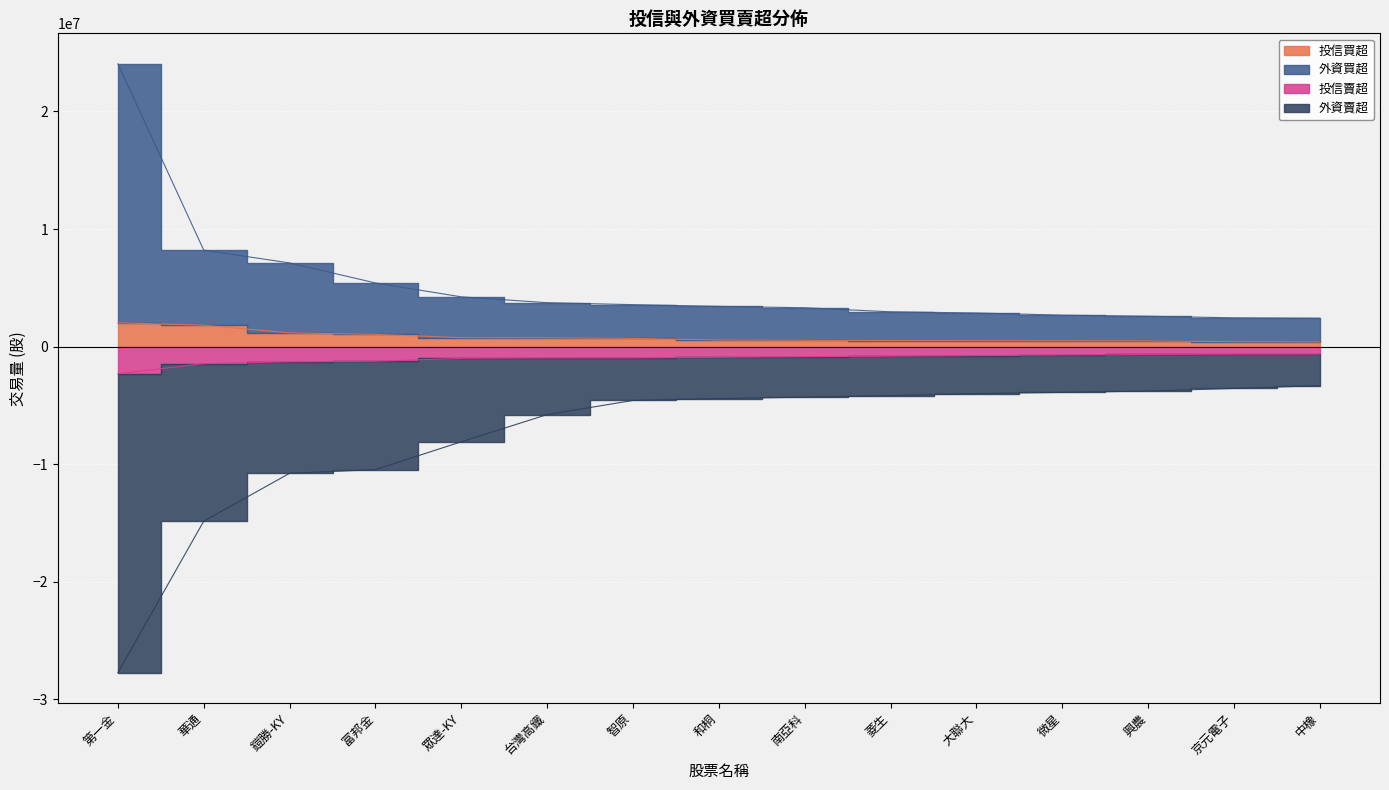

What is the difference between the highest and lowest values at 興農?

6357846